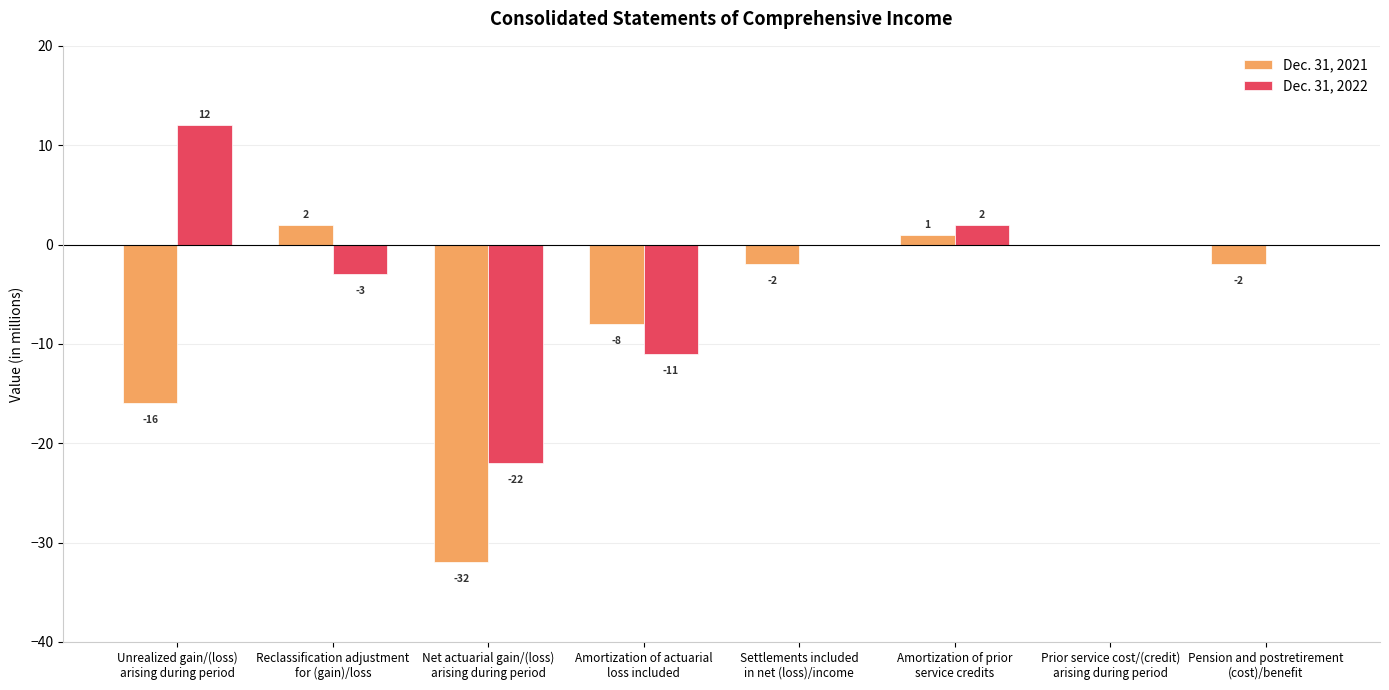

How many groups of bars are there?

8